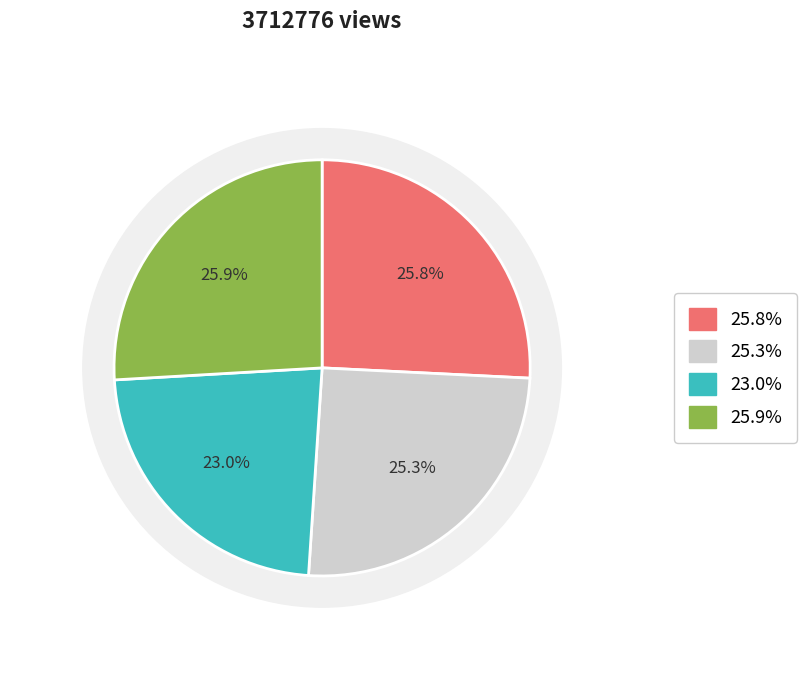

Is there any slice that represents more than half of the pie?

No